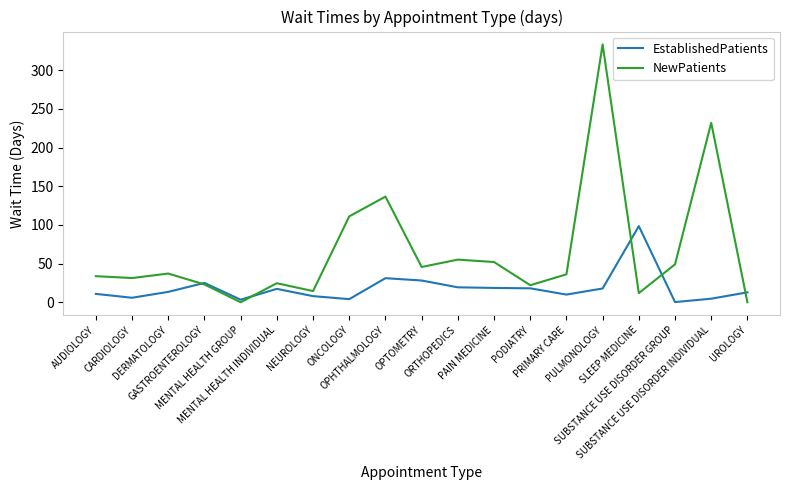

What is the greatest value displayed?

333.3